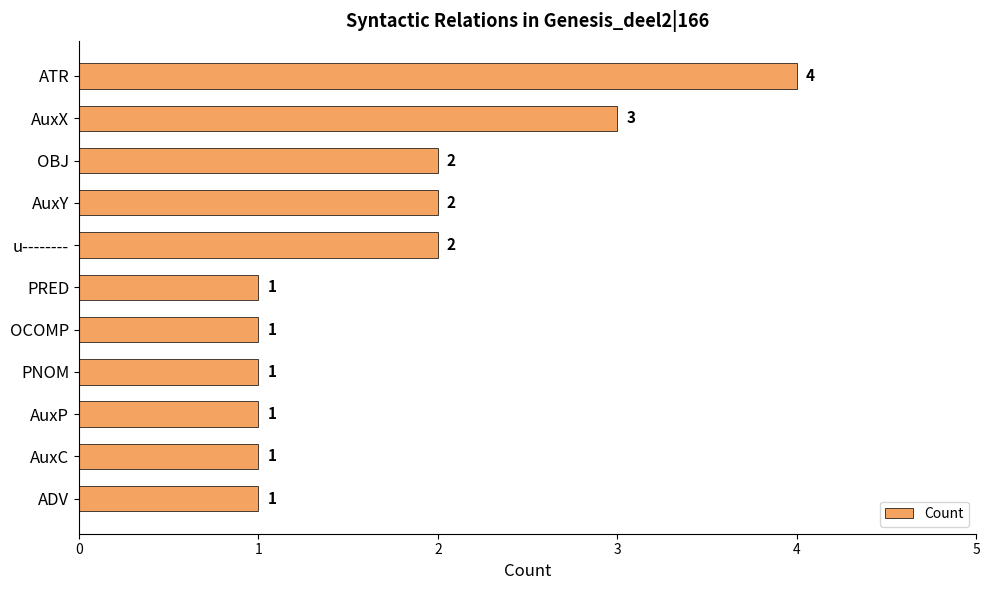

The value at u-------- is 2. True or false?

True